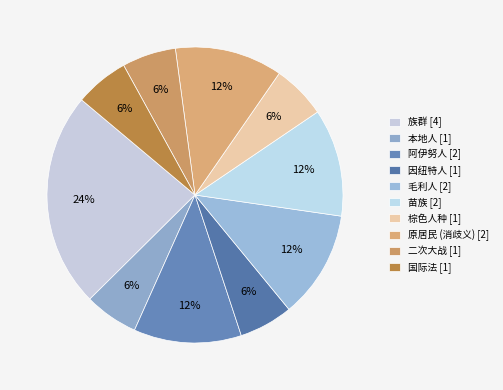

Which slice is the largest?

族群